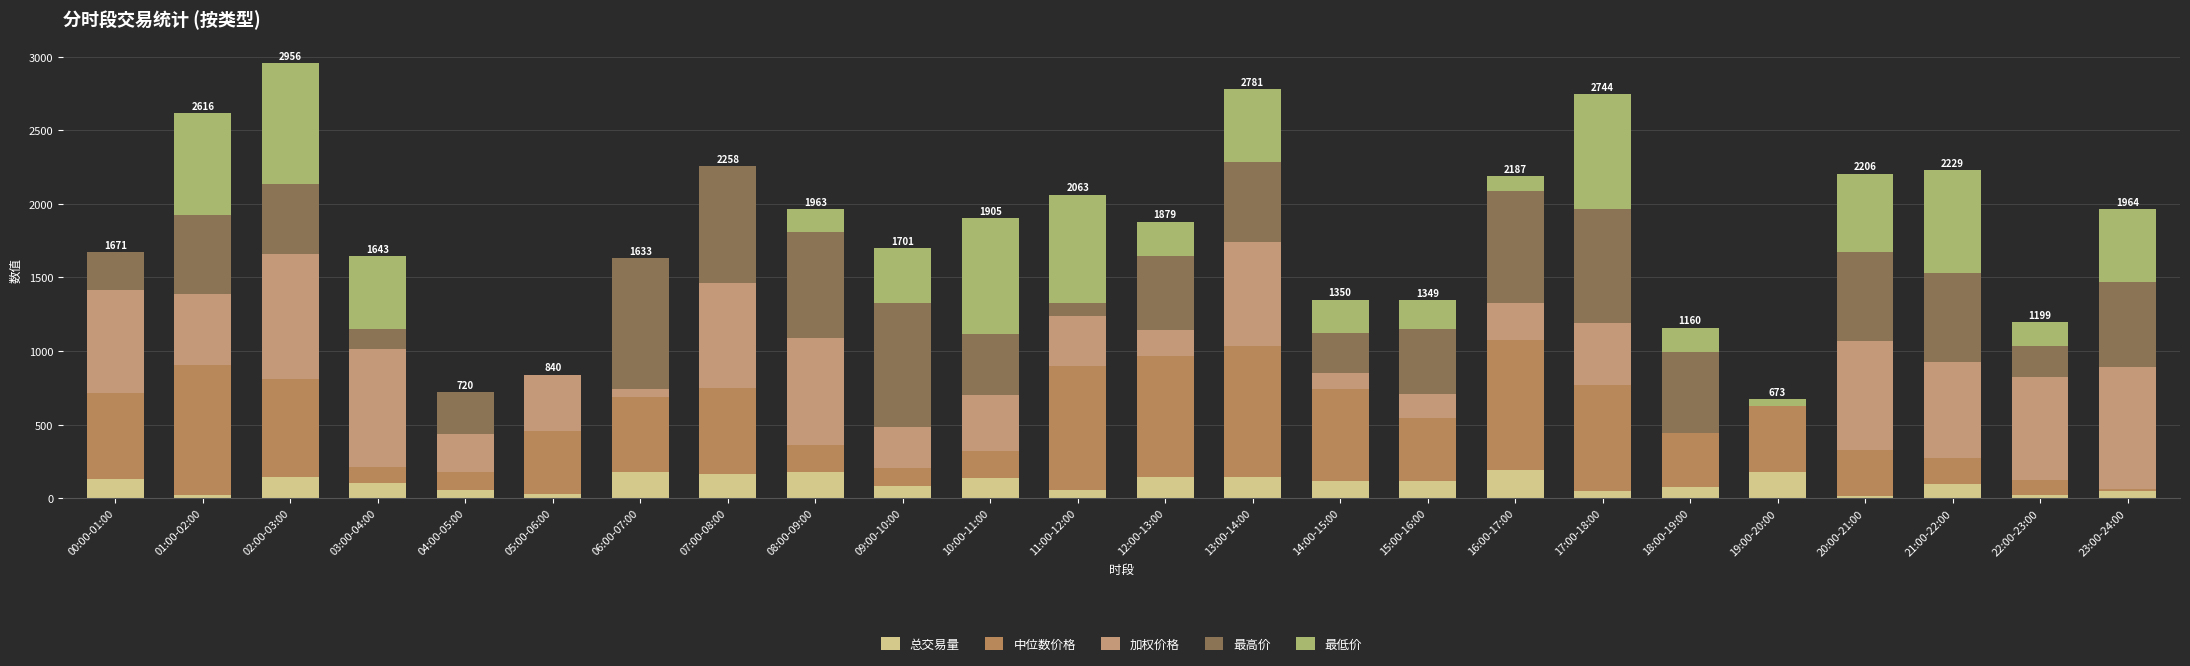

How many categories are shown in the chart?

24